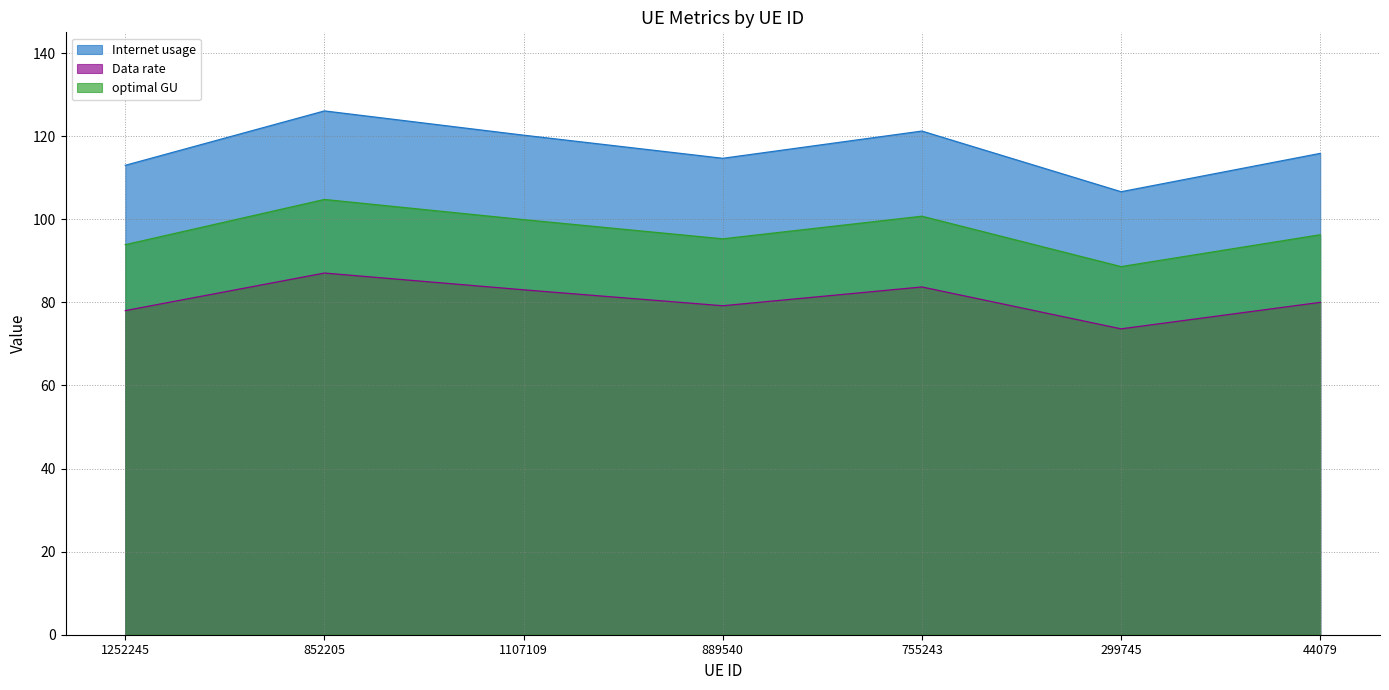

The Internet usage series shows 126.1 at 852205. True or false?

True